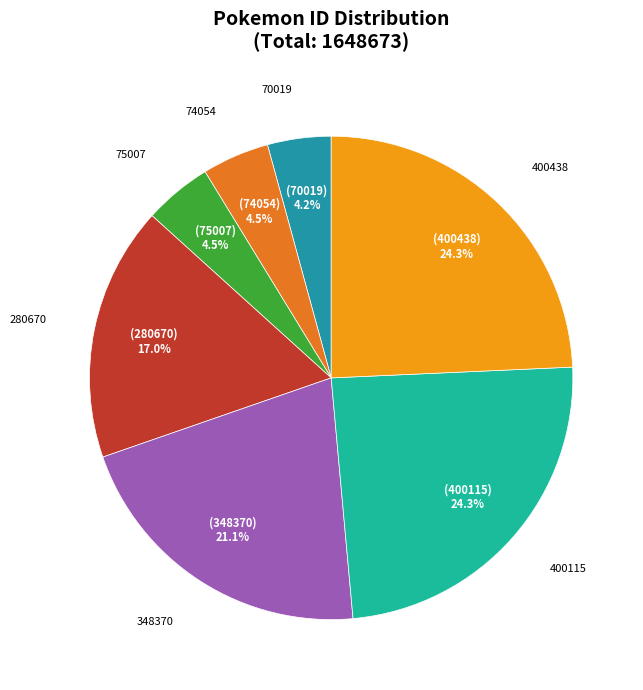

Is 74054 the majority of the pie?

No